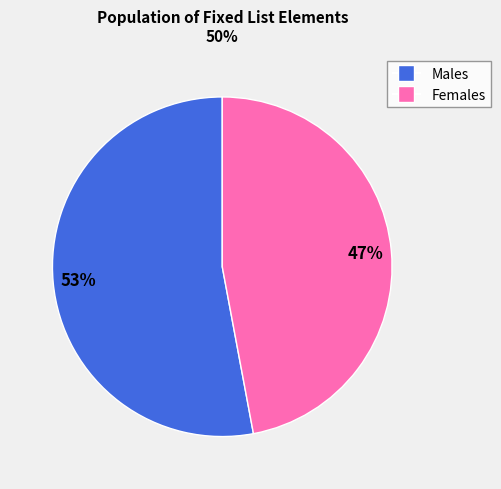

Is there a majority slice in this chart?

Yes